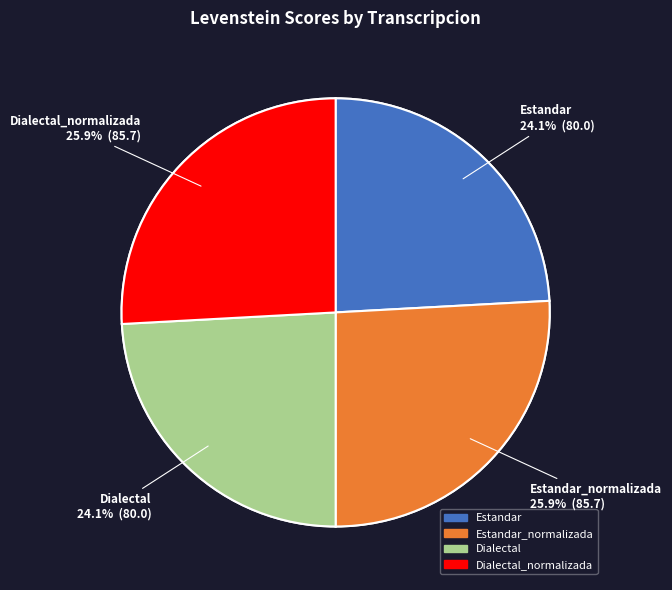

Is it true that Estandar_normalizada is 26% of the pie?

True